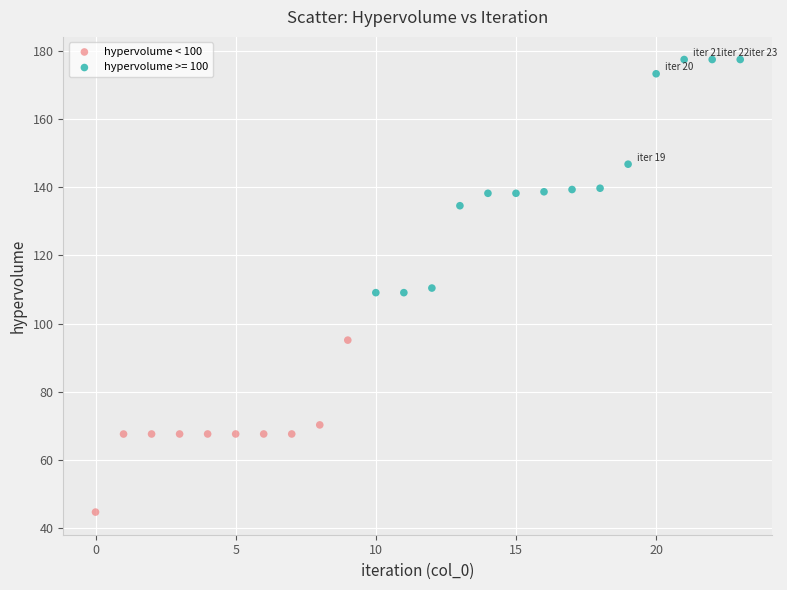

Which series reaches the minimum Y coordinate?

hypervolume < 100